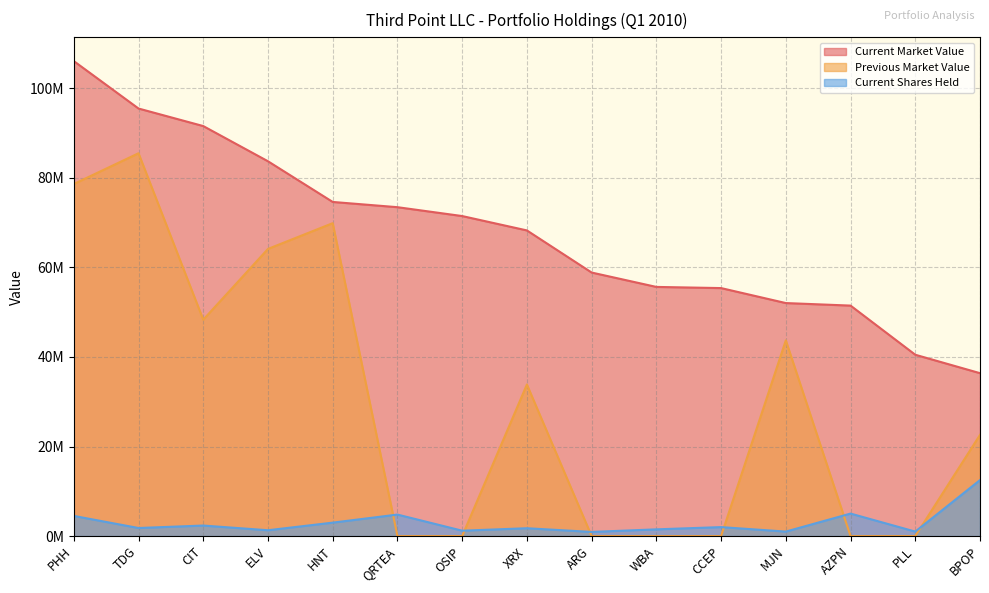

True or false: Current Shares Held has a value of 1800000 at TDG.

True